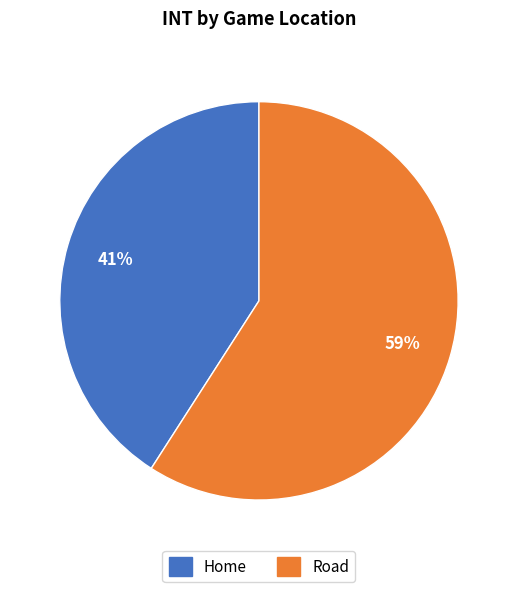

How many slices are in this pie chart?

2